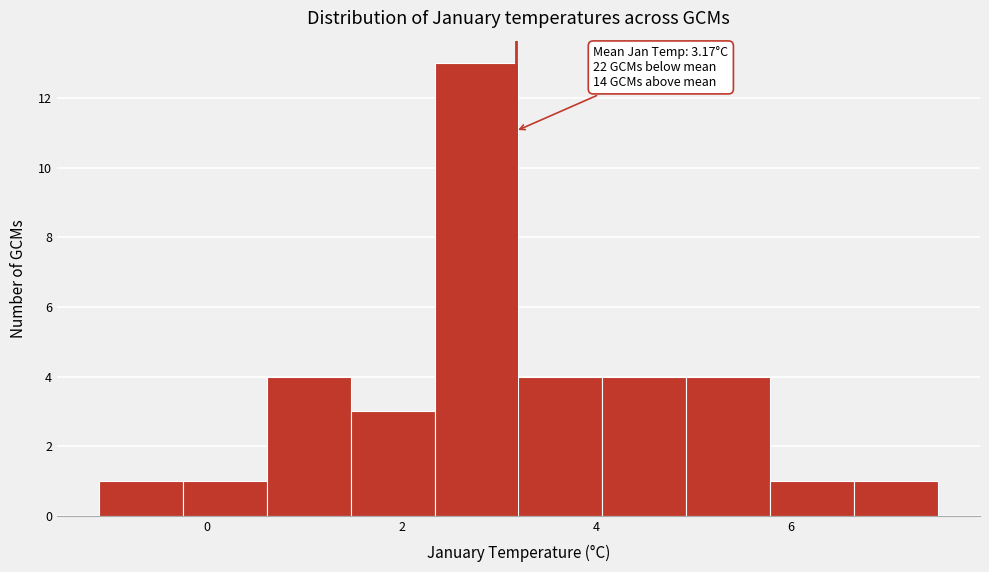

Over which range of the x-axis is the bar tallest?

2.4 to 3.2